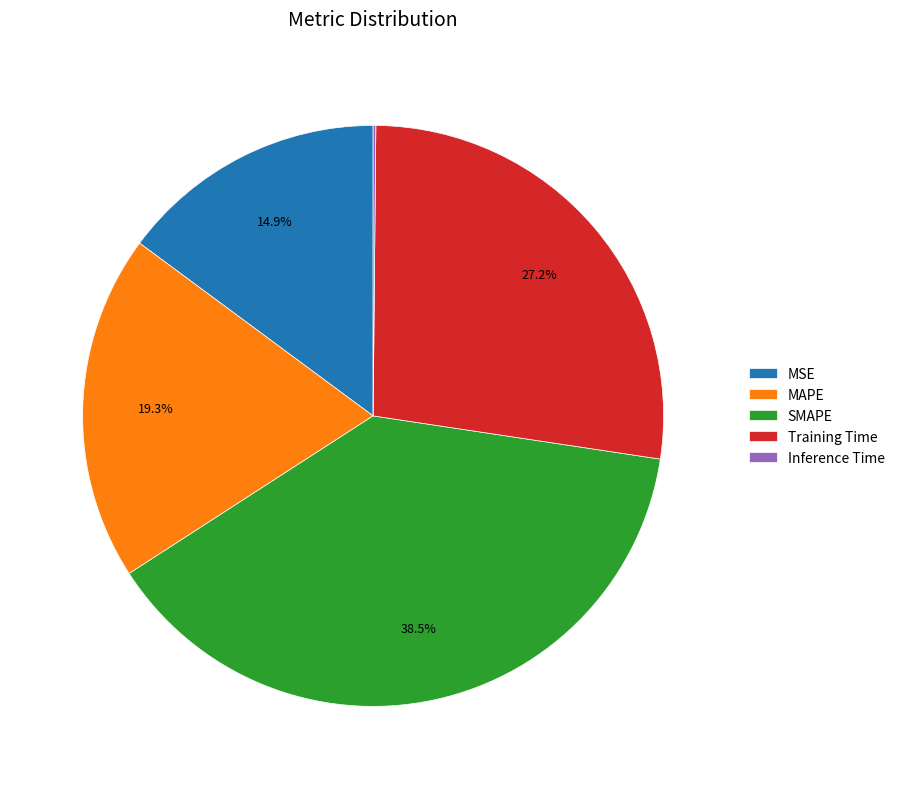

What percentage is NOT represented by SMAPE?

61.5%